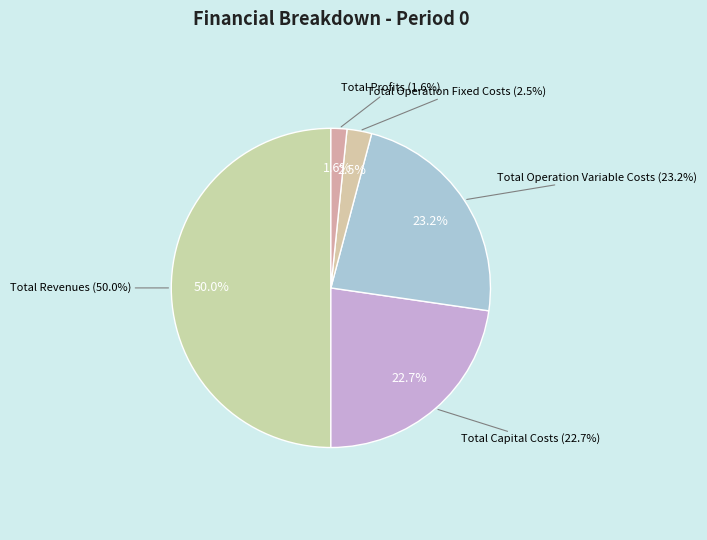

To the nearest percent, what portion does Total Revenues represent?

50%